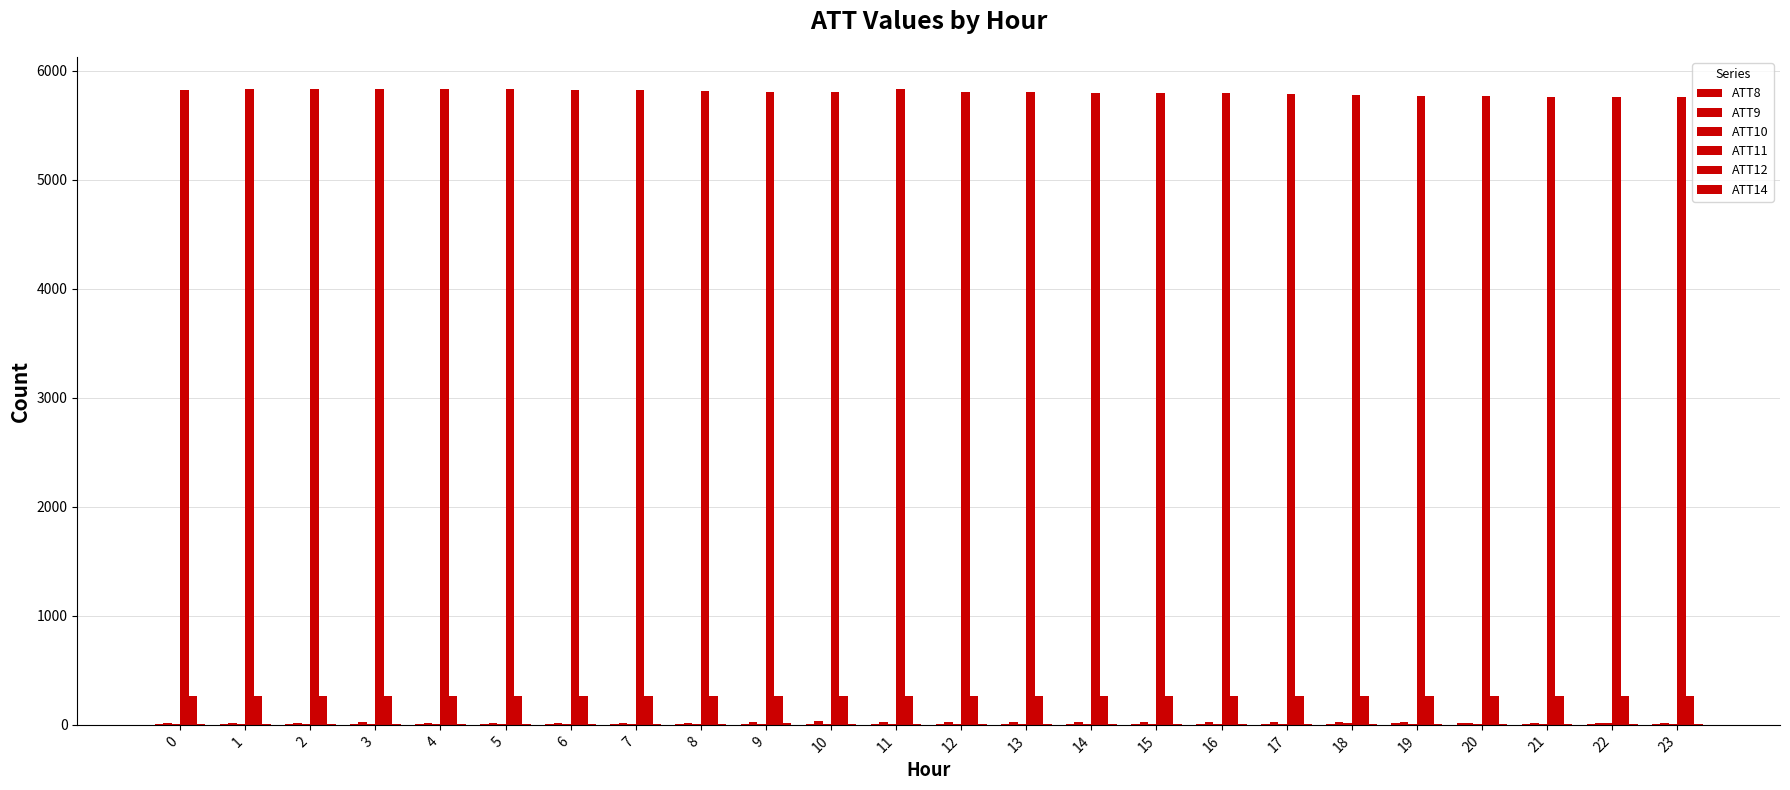

Are the bars horizontal?

No